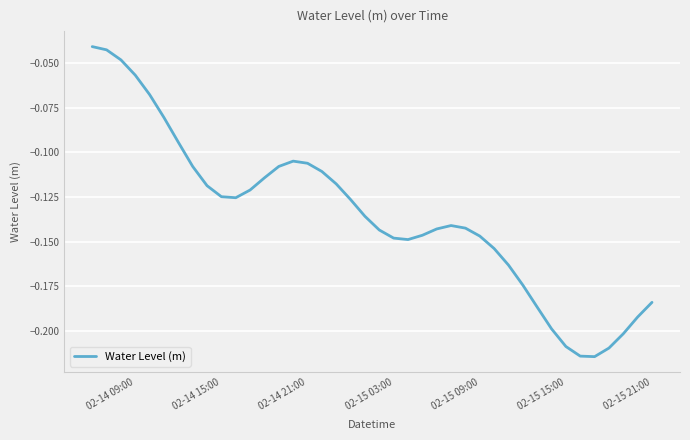

How many series are shown in this chart?

1